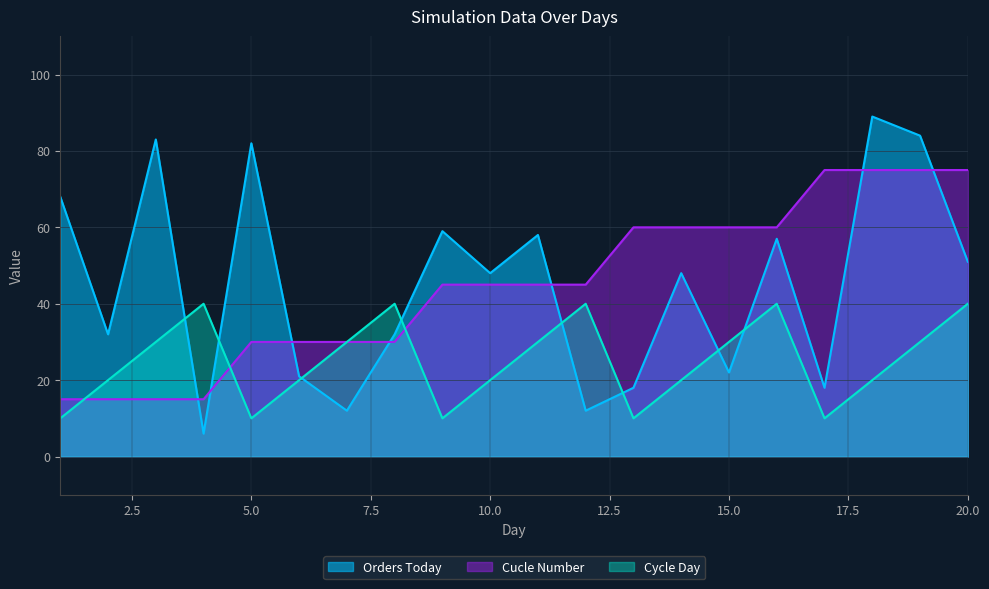

Is it true that Cucle Number equals 21 at 7?

False